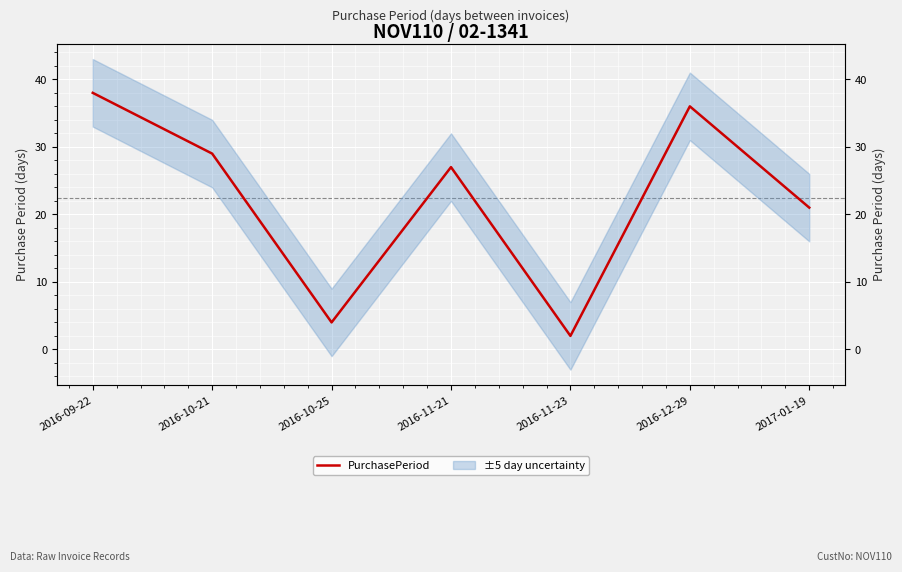

Approximately how many times larger is the value at 2016-11-23 compared to 2016-11-21?

0.1